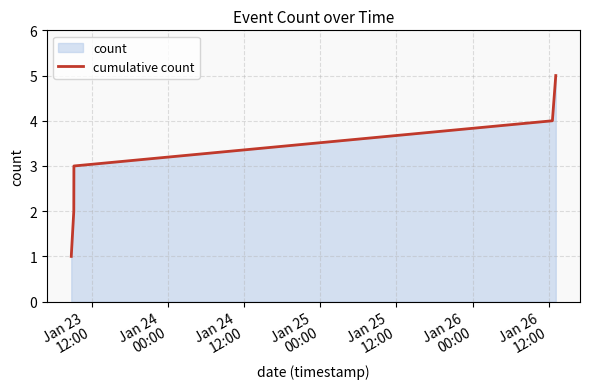

What is the sum of all values?

15